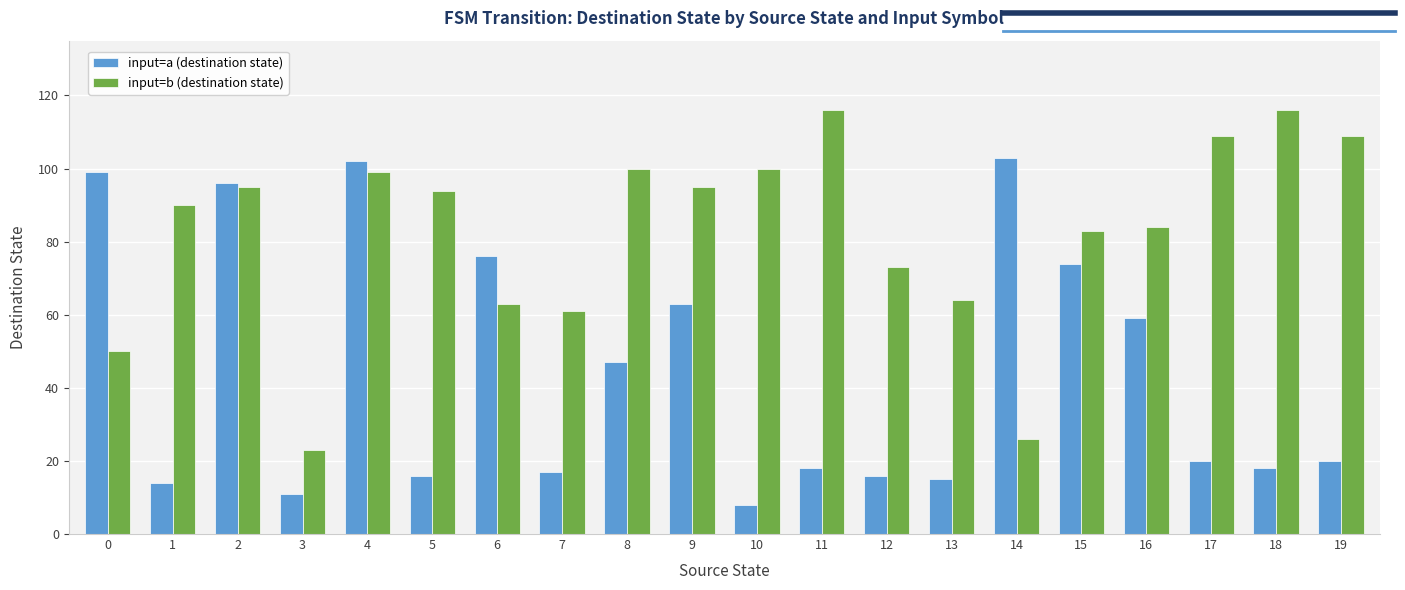

Is the value of input=b (destination state) at 18 greater than the value of input=a (destination state) at 8?

Yes